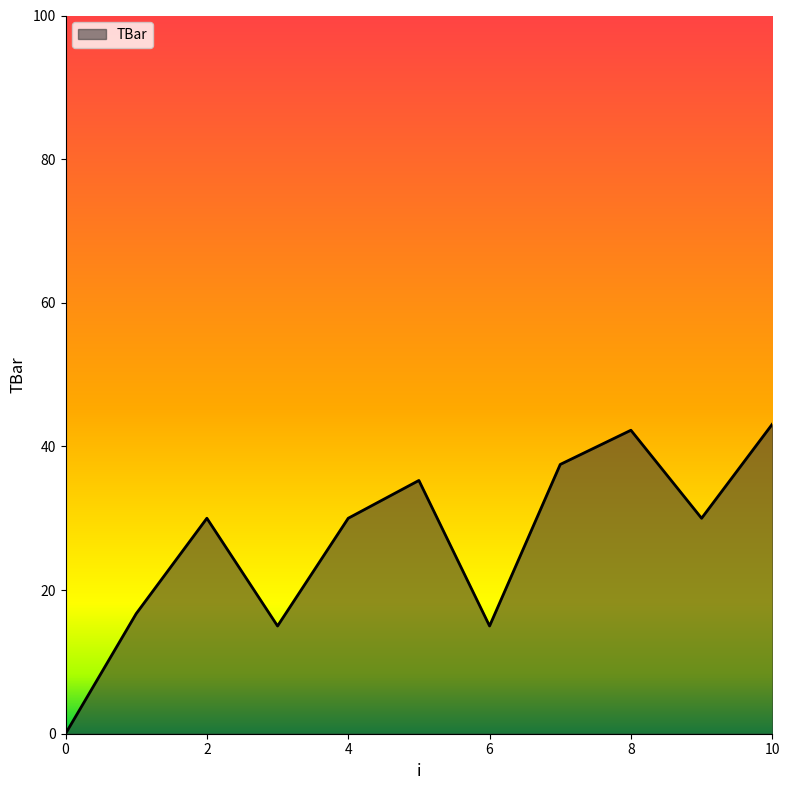

What is the difference between the maximum and minimum values?

43.1